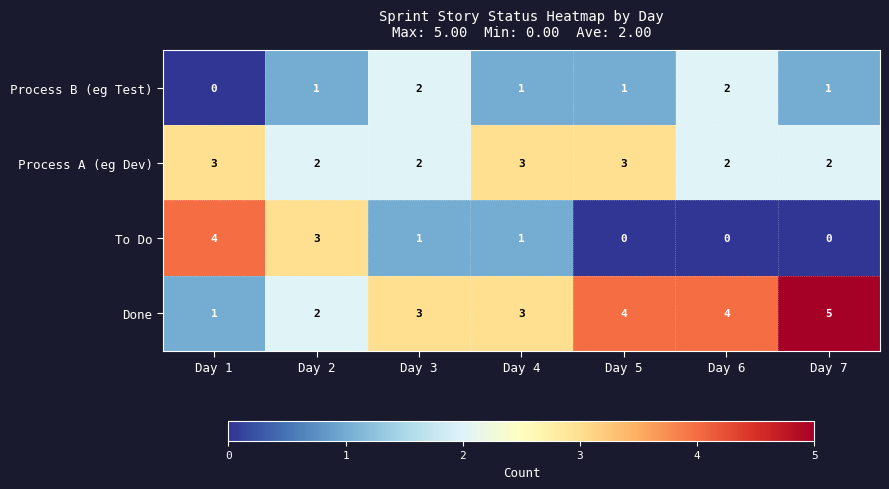

True or false: Done has a value of 1 at Day 2.

False